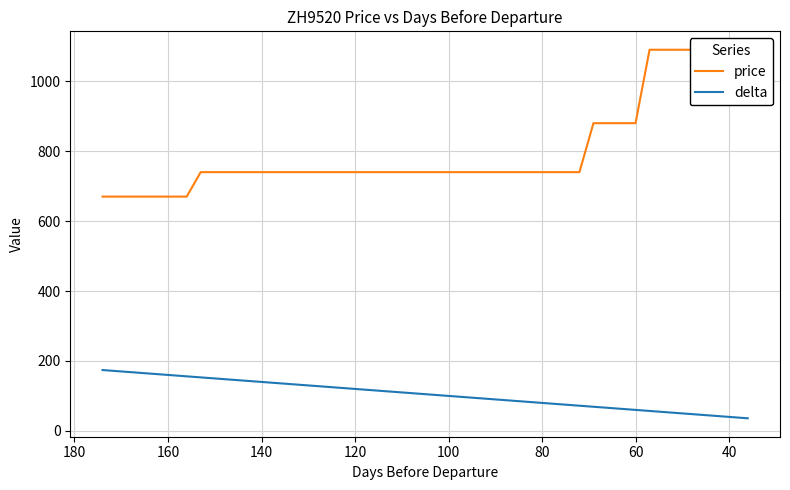

Count the price values in the range 740 to 880.

26